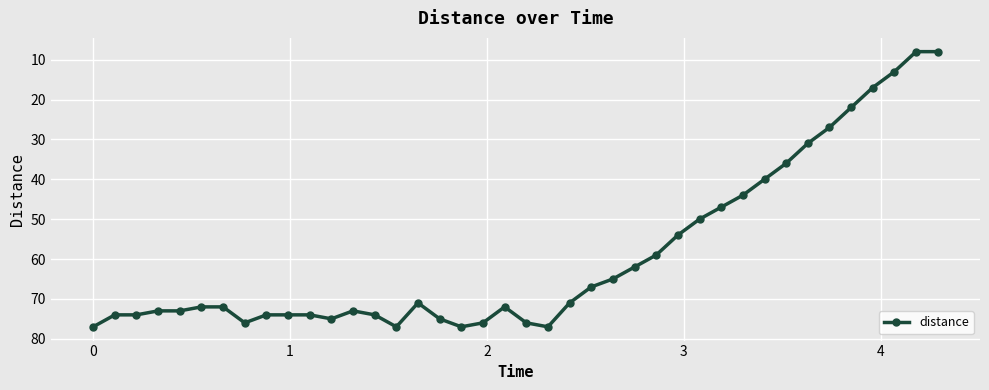

What is the greatest value displayed?

77